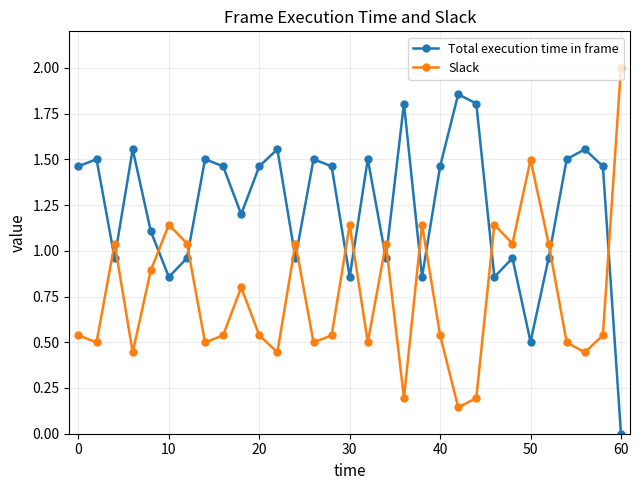

What is the maximum value for Slack?

2.0